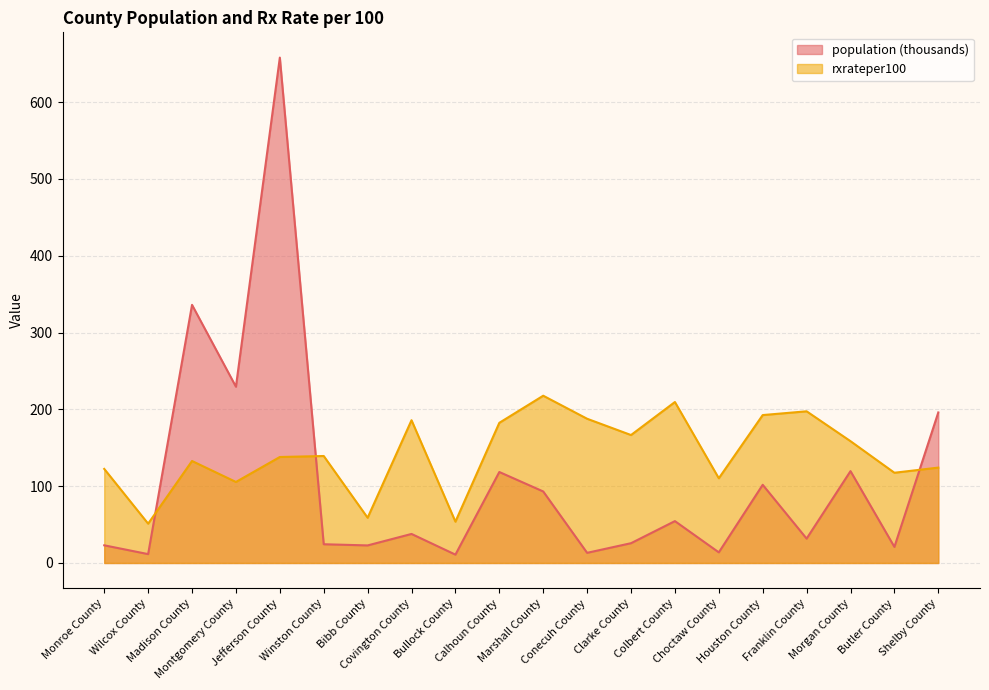

What is the sum of the rxrateper100 values at Madison County and Clarke County?

299.4